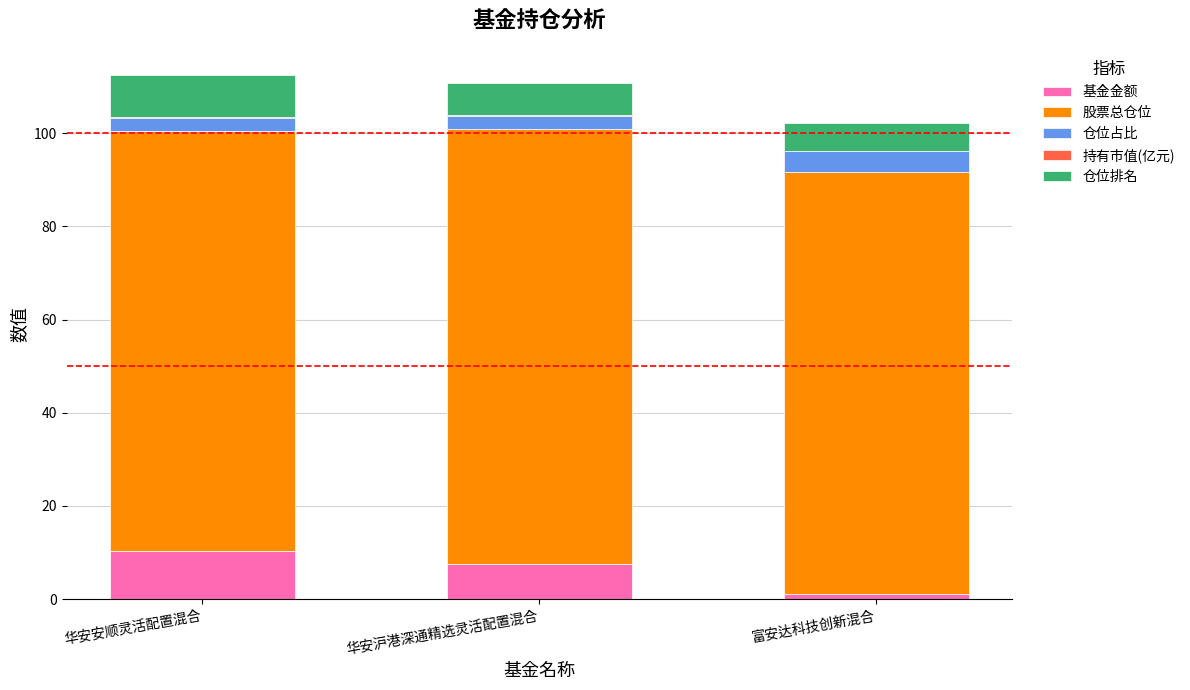

The 基金金额 series shows 10.3 at 华安安顺灵活配置混合. True or false?

True